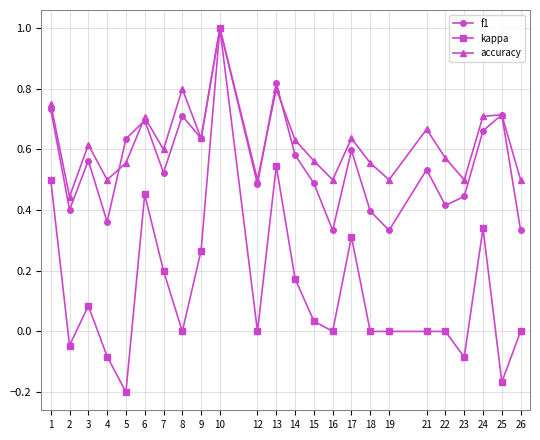

Count the number of categories in the chart.

24